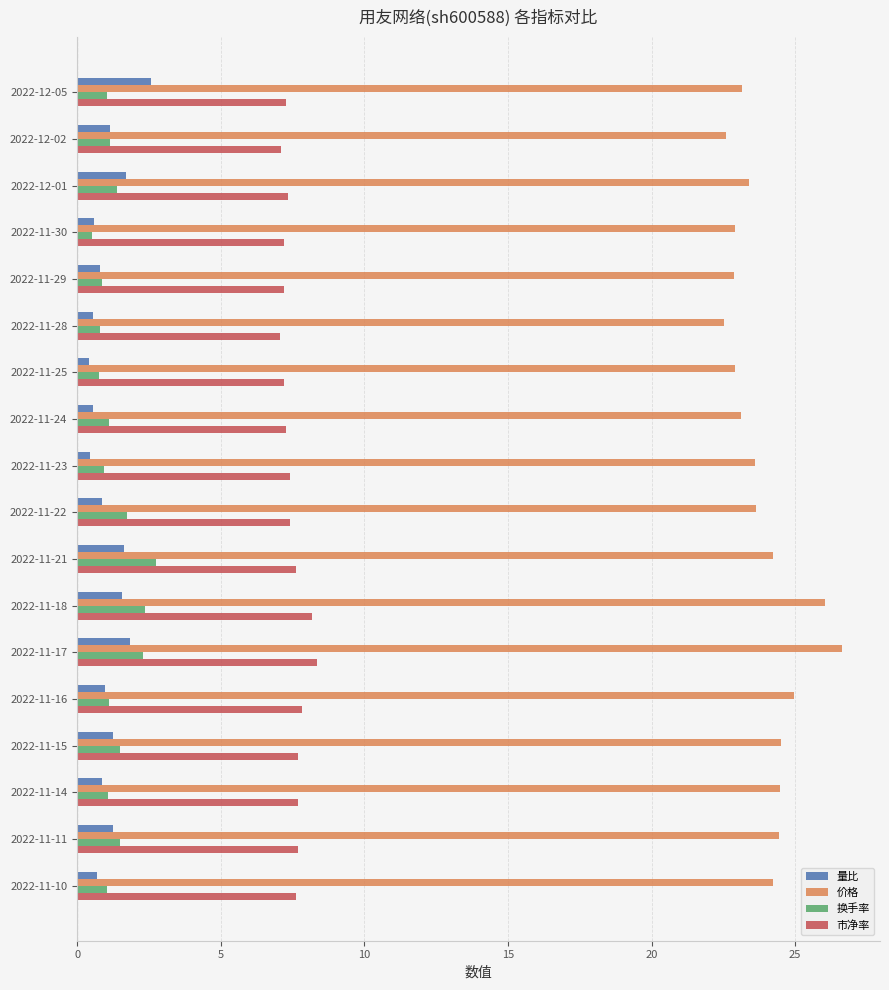

The 换手率 series shows 1.1 at 2022-11-21. True or false?

False